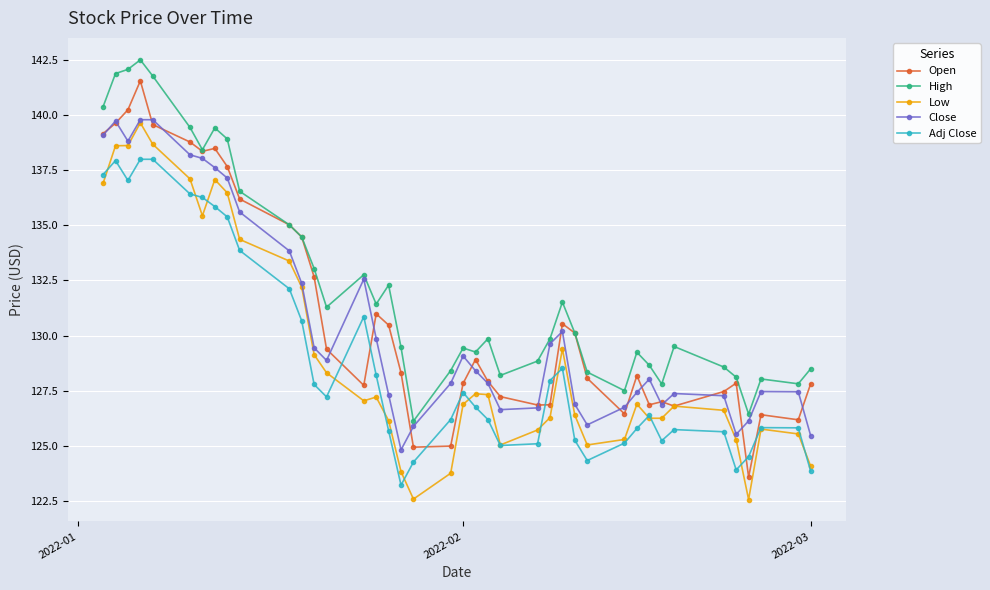

True or false: High has more than 1 points higher than both neighbors.

True